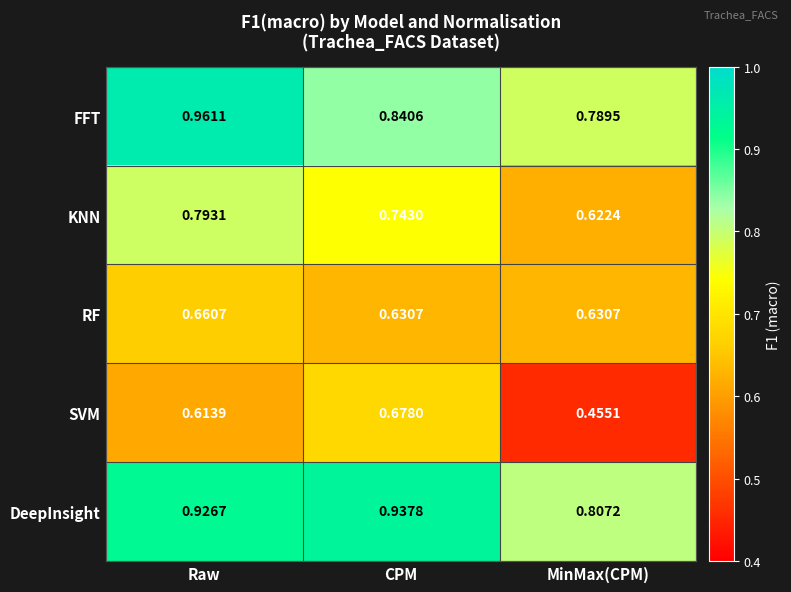

Which label corresponds to the largest value in the chart?

Raw